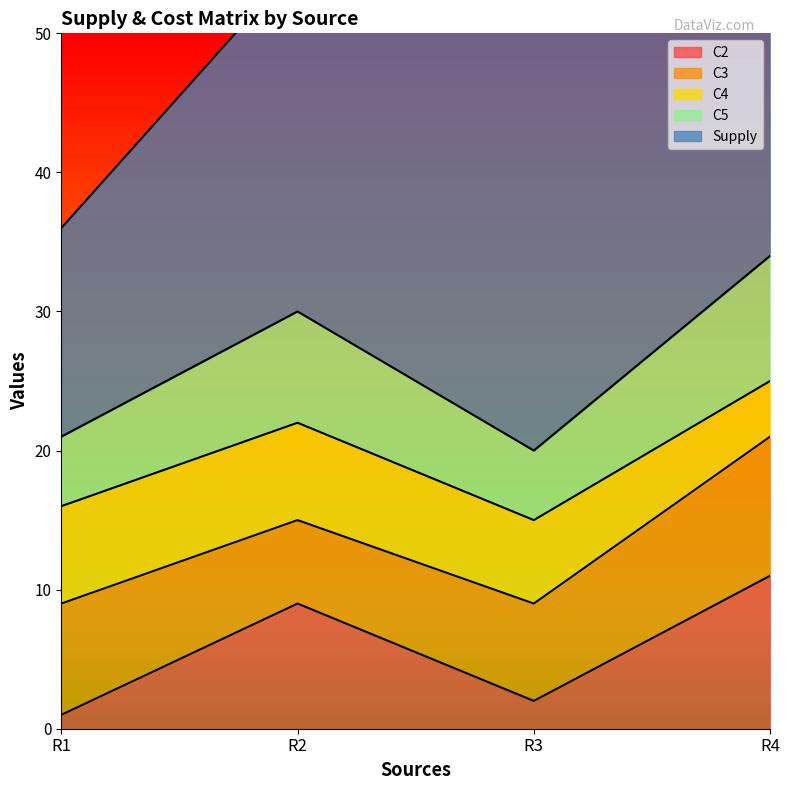

True or false: C3 has a value of 10 at R3.

False